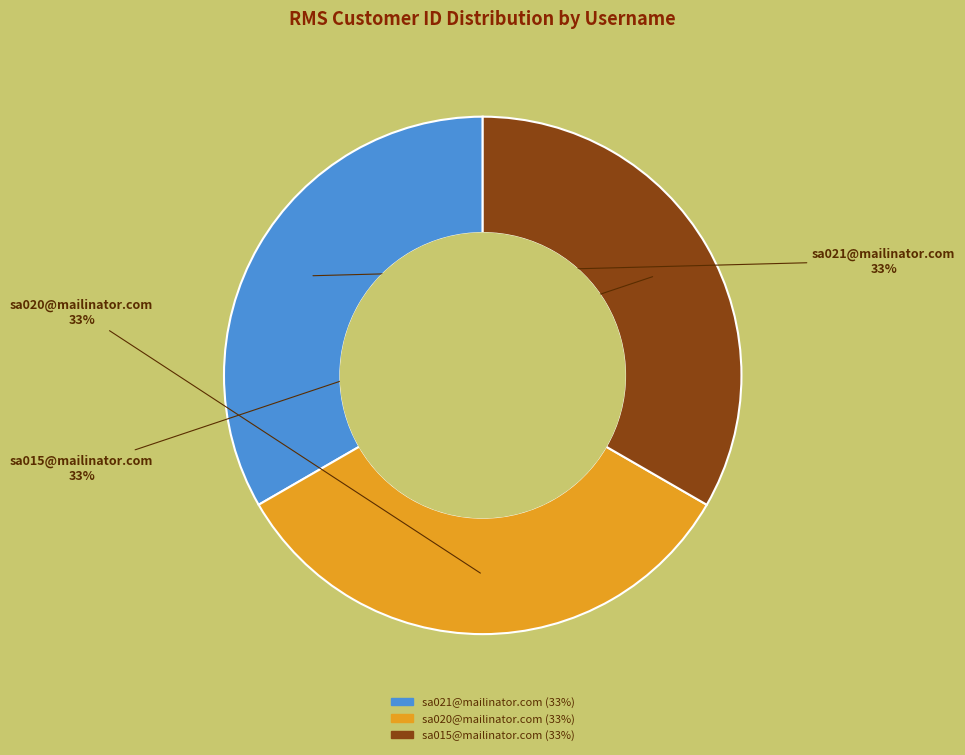

Do sa021@mailinator.com and sa020@mailinator.com together represent more than half of the pie?

Yes